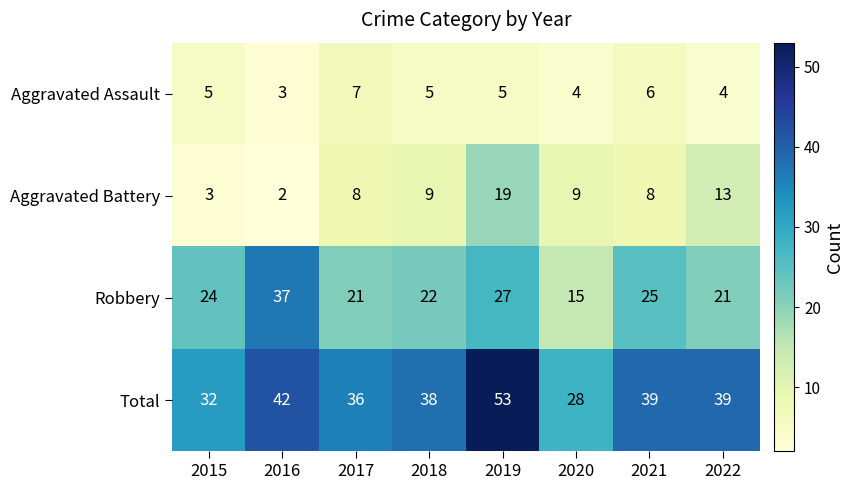

What is the highest value of the Aggravated Assault series?

7